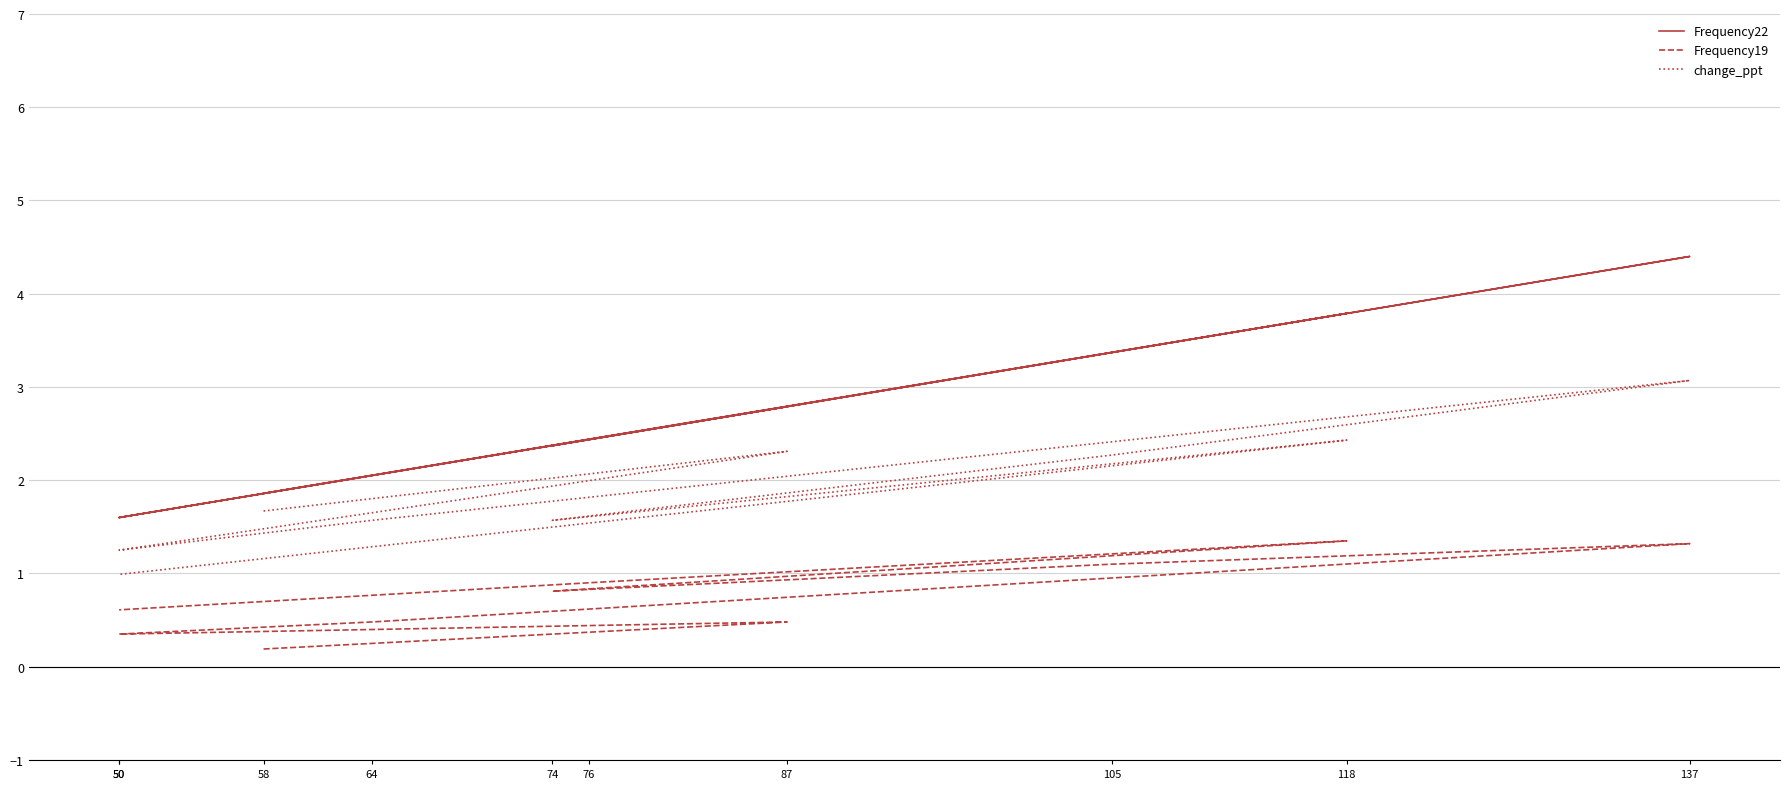

Read the Frequency22 value at 74.

2.4